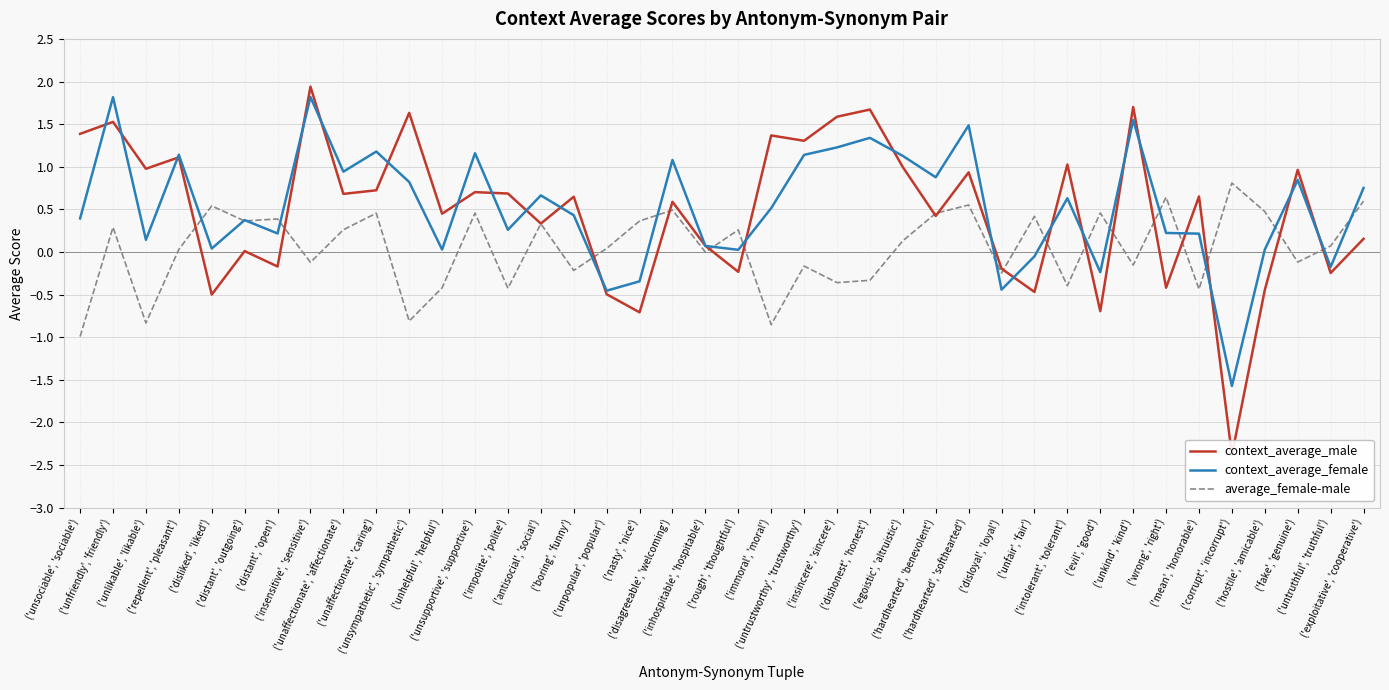

After their last crossing, which series has the higher values: context_average_male or context_average_female?

context_average_female